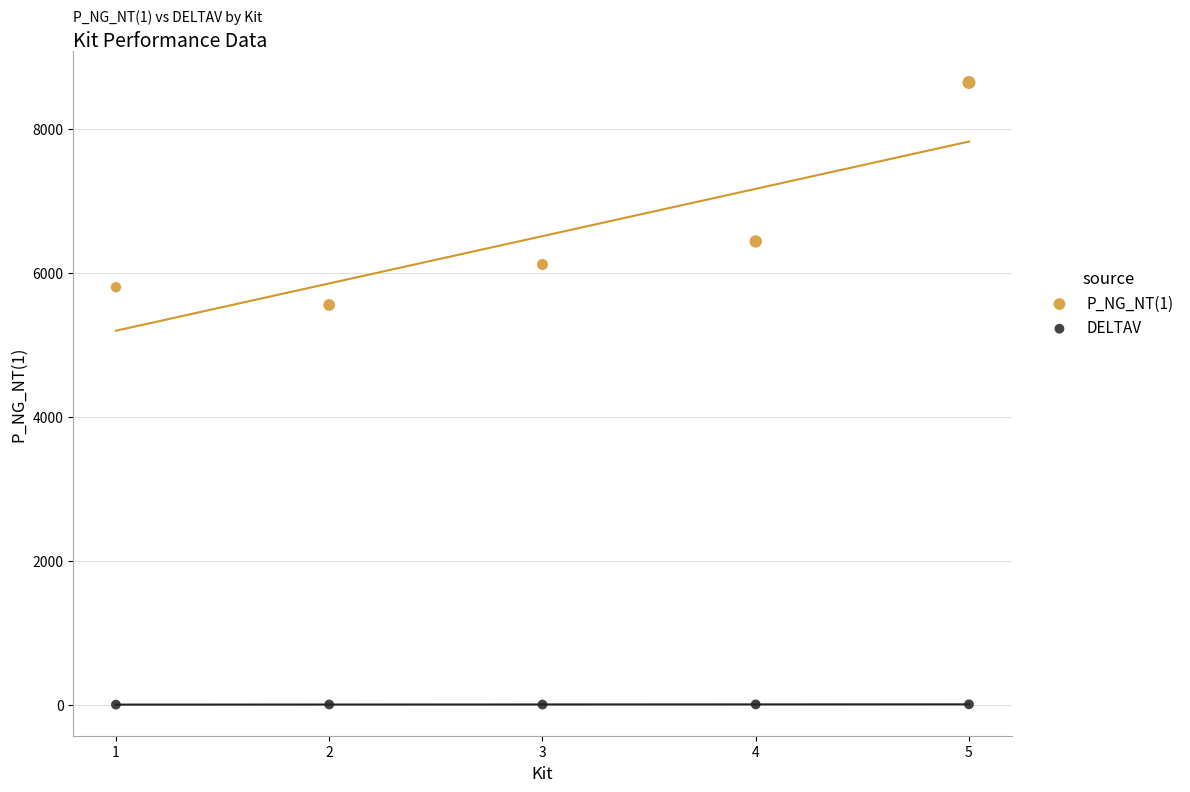

Which series reaches the maximum Y coordinate?

P_NG_NT(1)